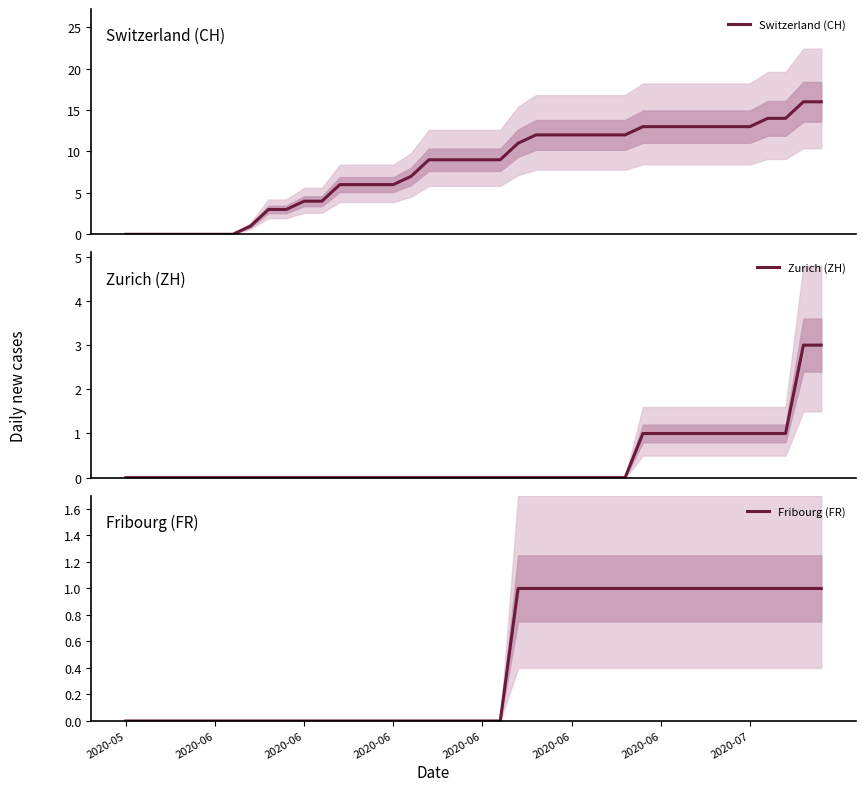

The Switzerland (CH) series shows 6 at 13. True or false?

True